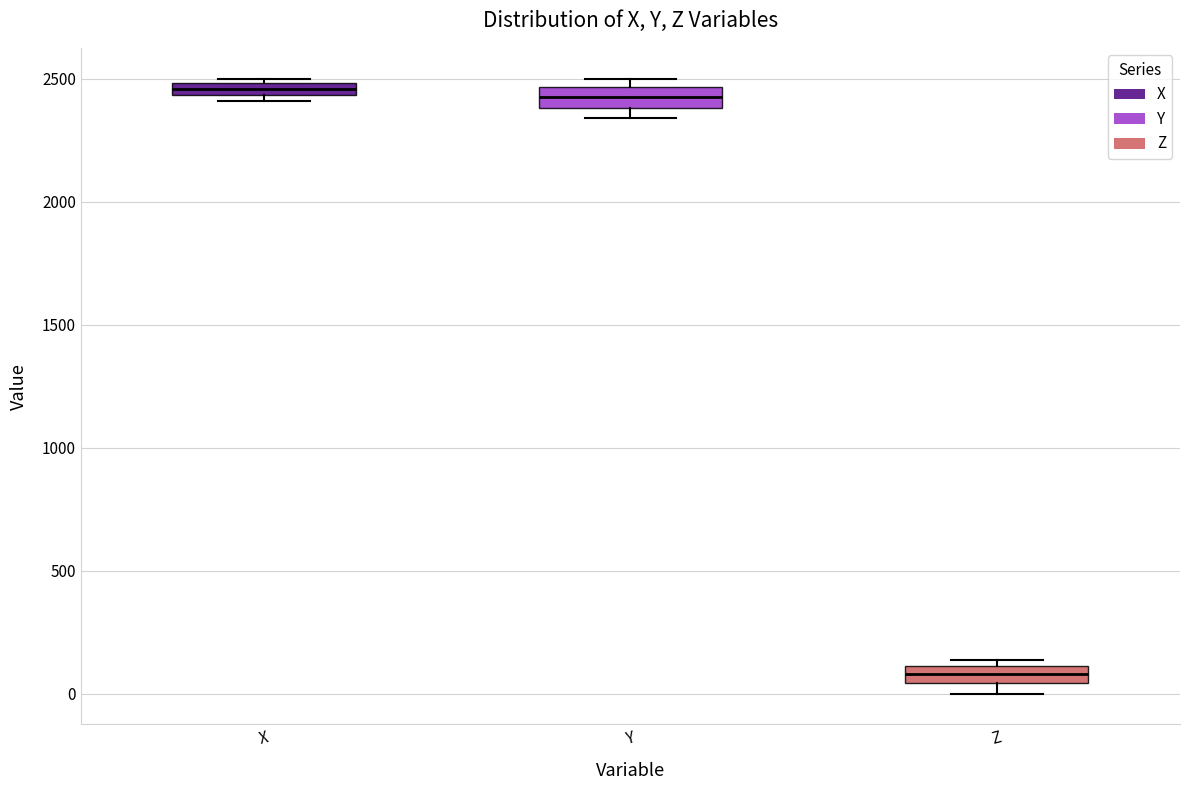

Where is the lower edge of the box for Y on the y-axis? The values are not printed on the chart, so give them approximately, as read against the axis.

2400